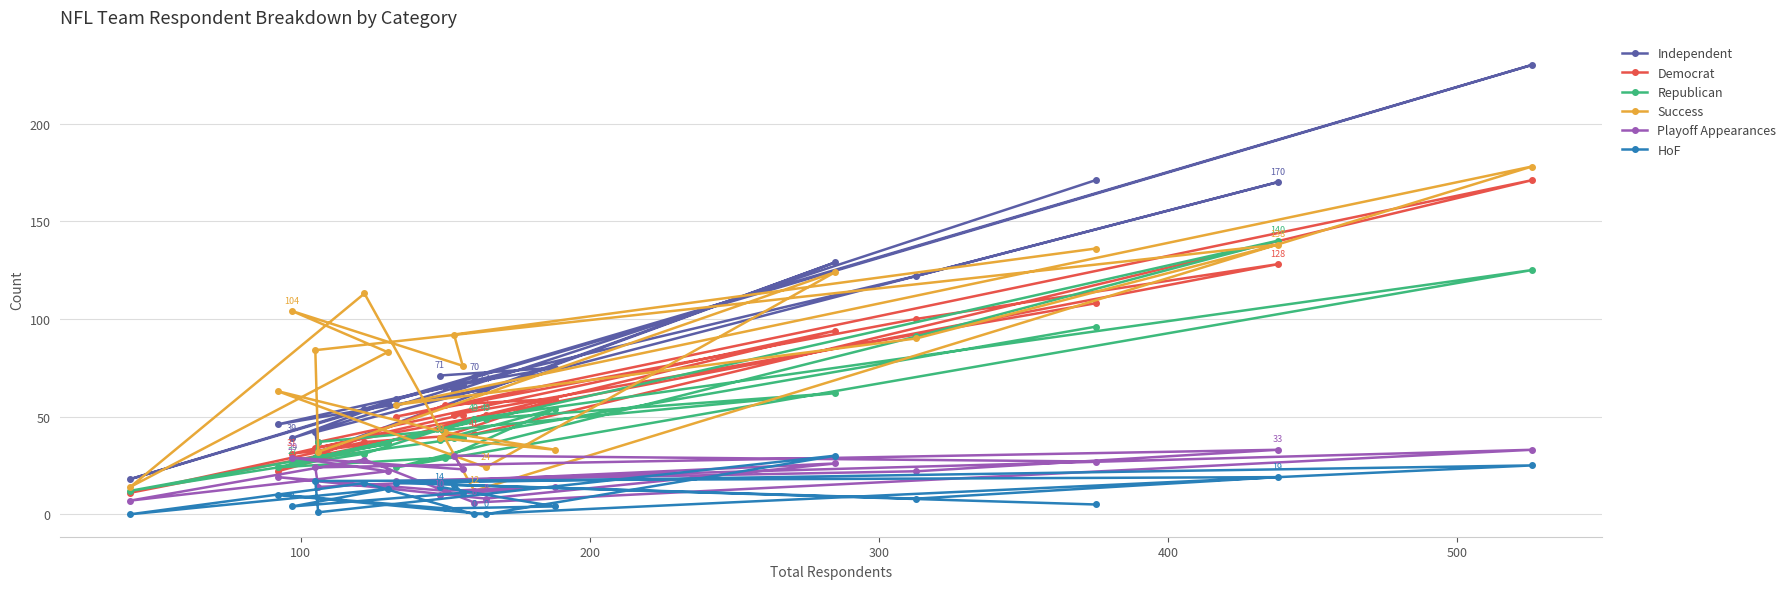

Does the chart have visible grid lines?

Yes